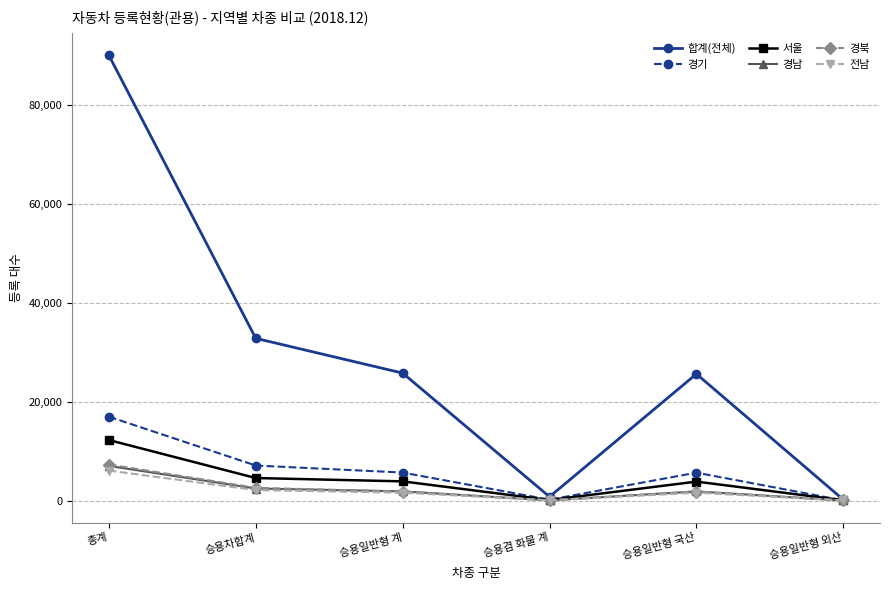

How many interior local valleys does the 합계(전체) series have?

1